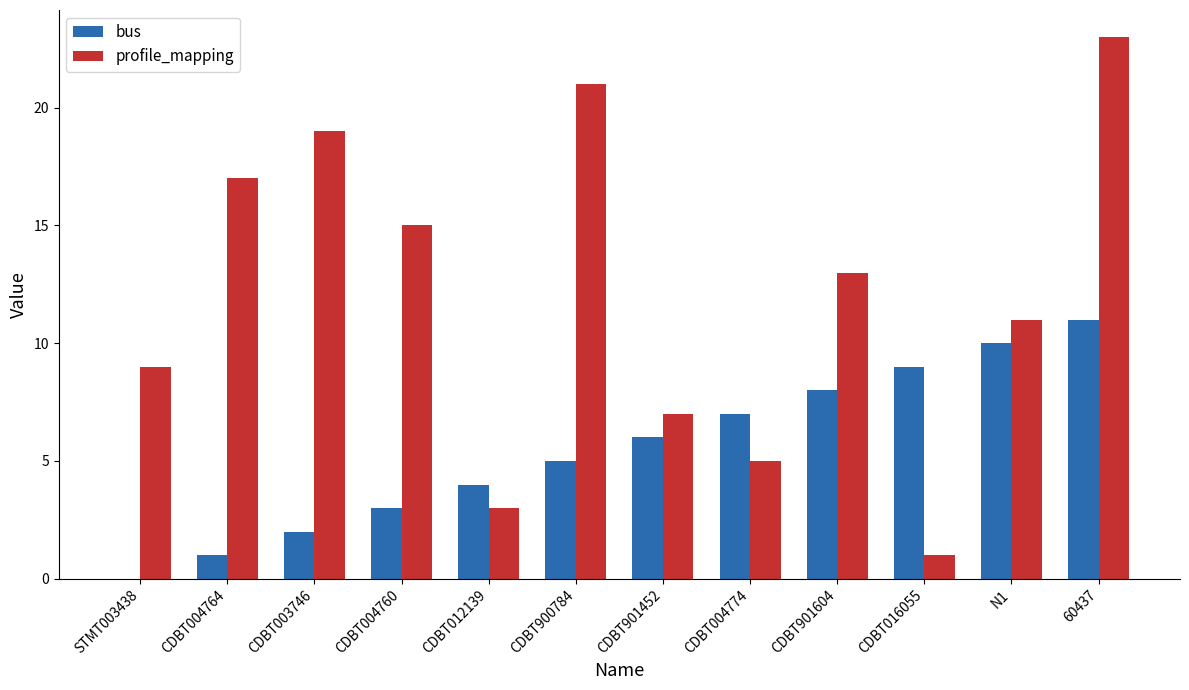

Which series changed the most between CDBT012139 and CDBT901604?

profile_mapping